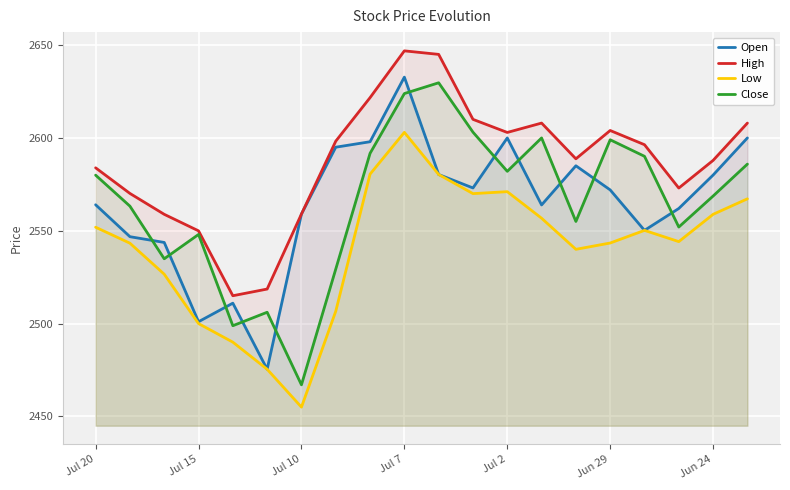

True or false: High and Open intersect in this chart.

False